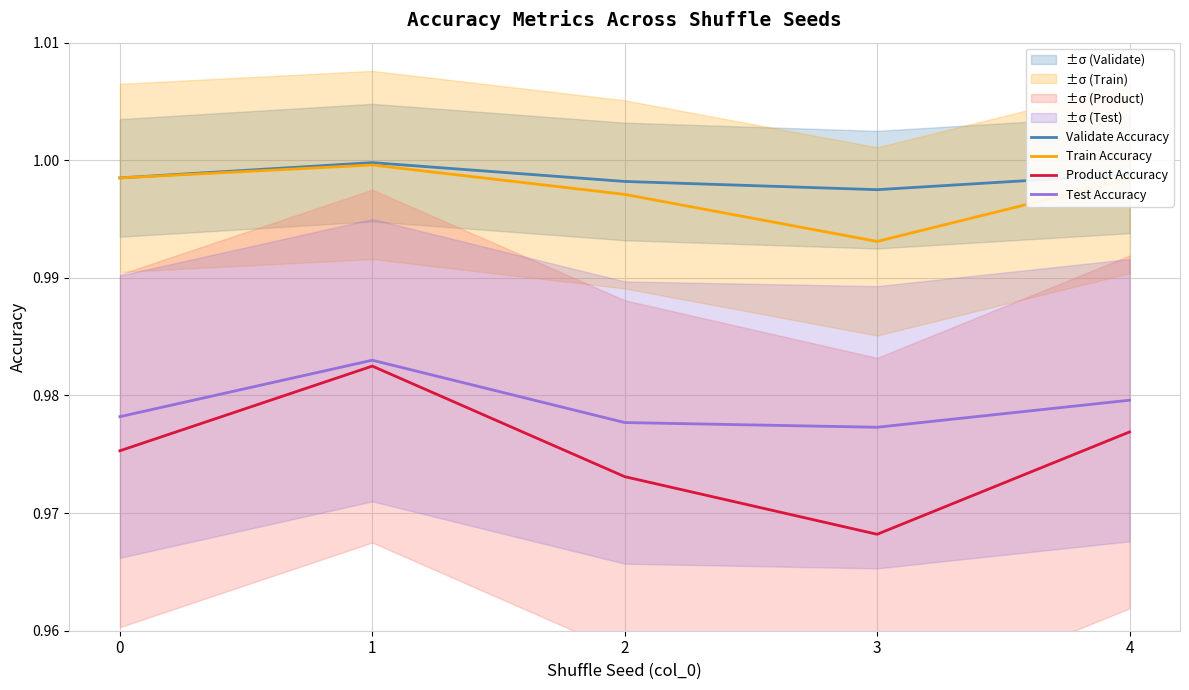

What is the value of the Validate Accuracy point at the 2nd from the left?

1.0